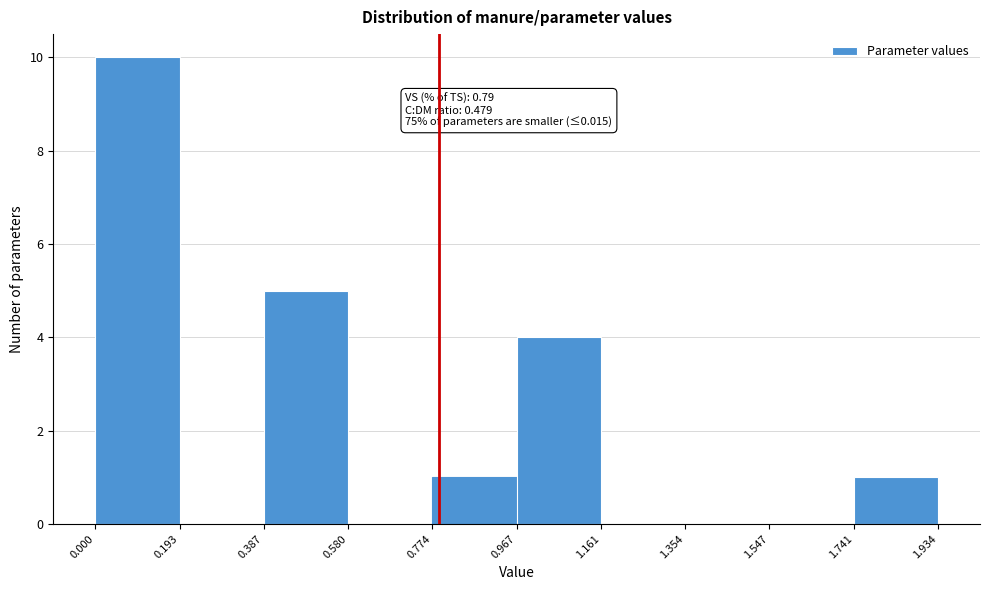

Which range on the x-axis has the tallest bar?

0.000 to 0.193